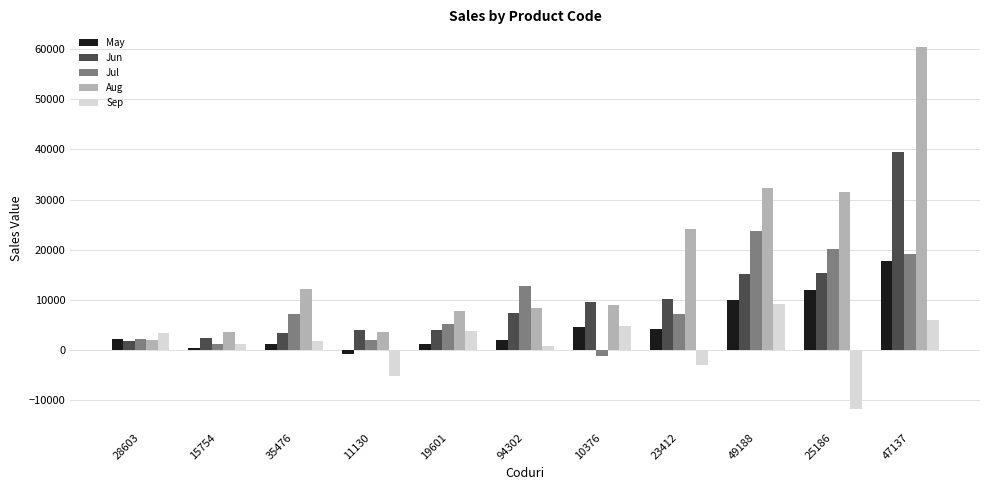

How many data points in Jul are less than 7091?

5